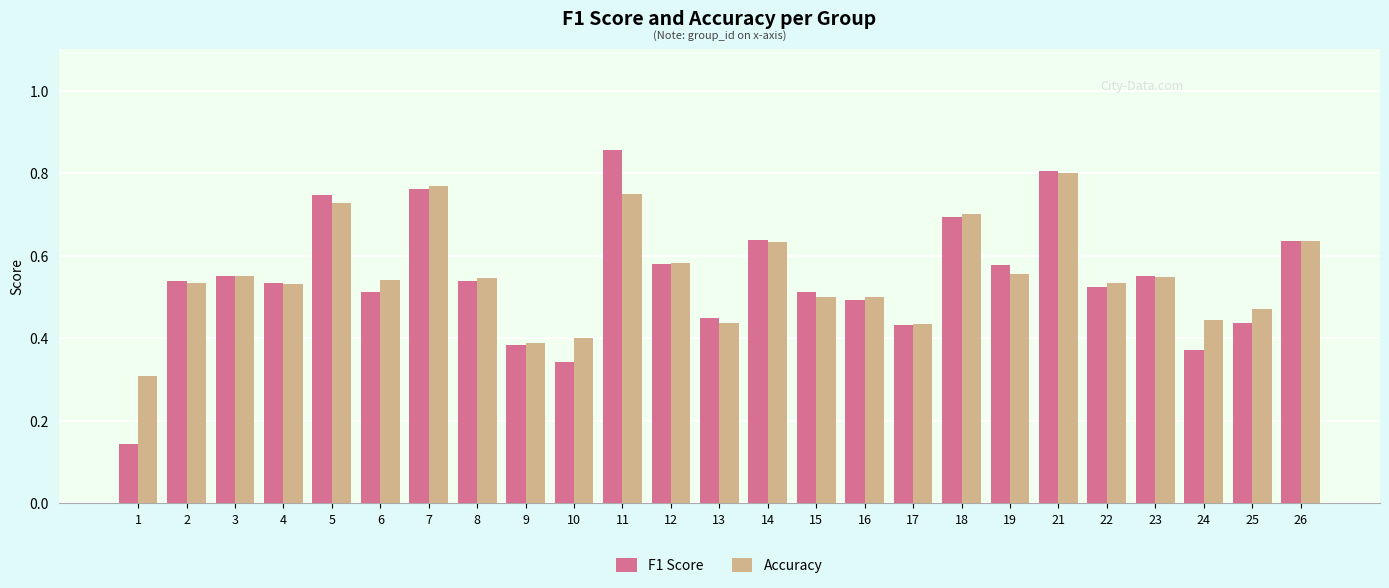

Rank the series by their maximum value, from lowest to highest.

Accuracy, F1 Score